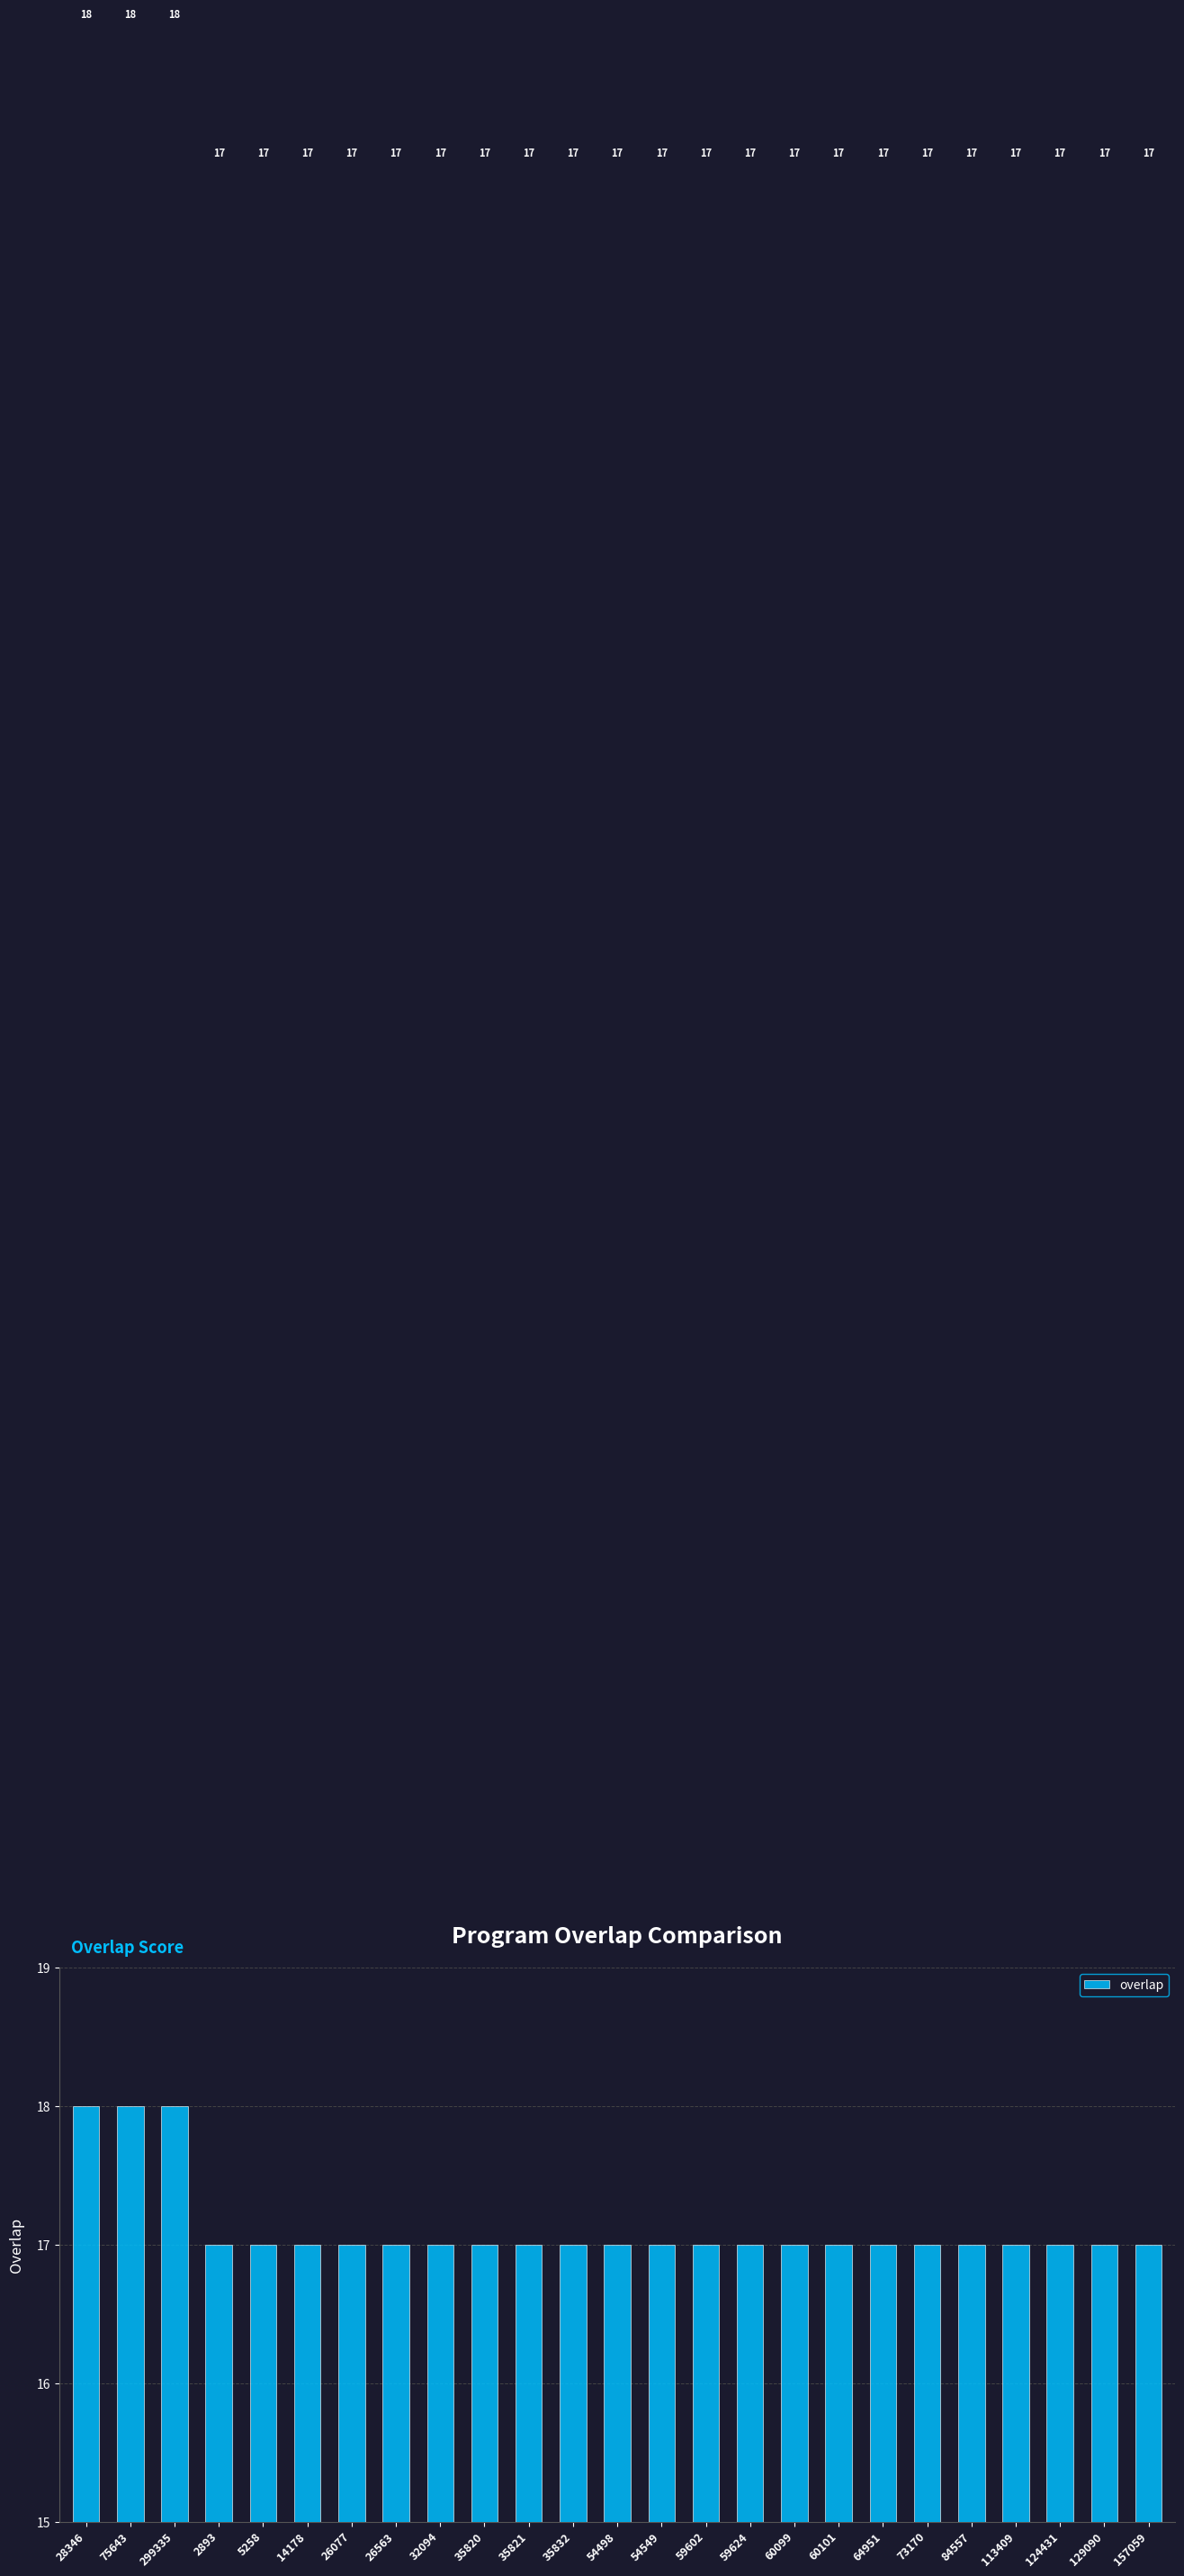

What is the ratio of the value at 26563 to the value at 75643?

0.9